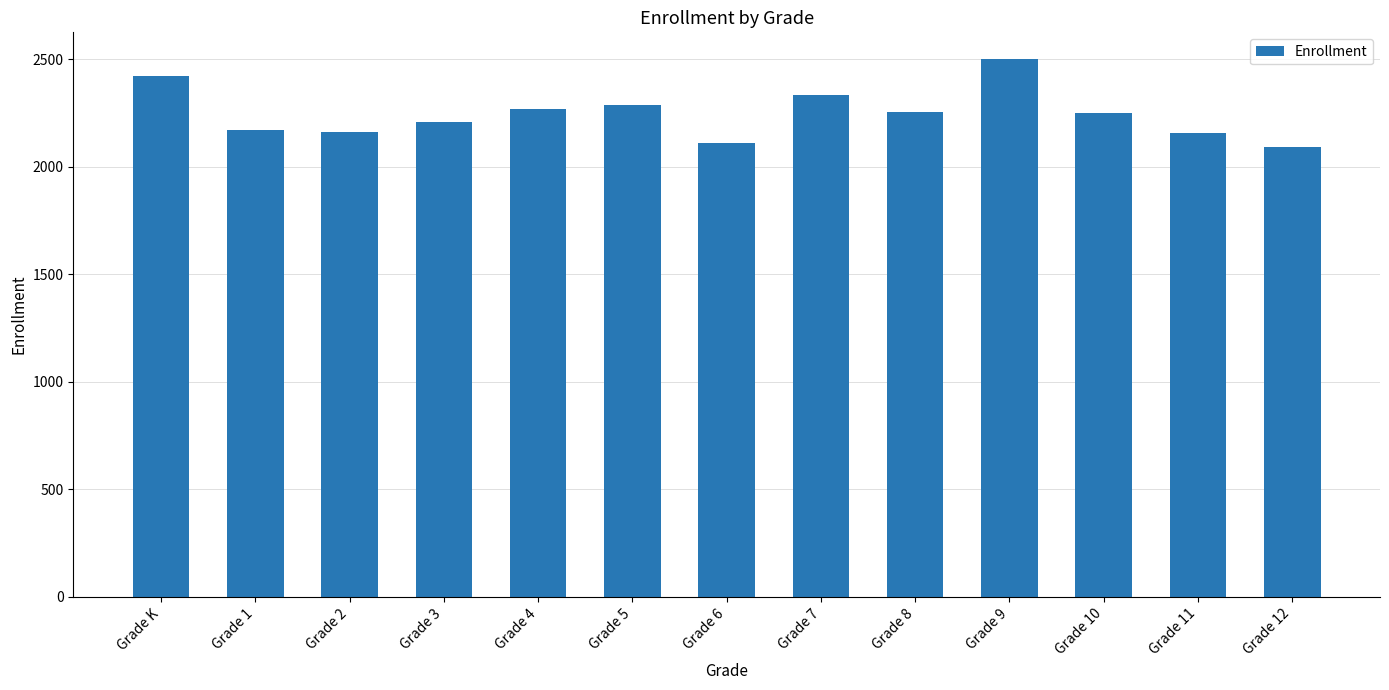

Is it true that the value at Grade 3 is 2868?

False